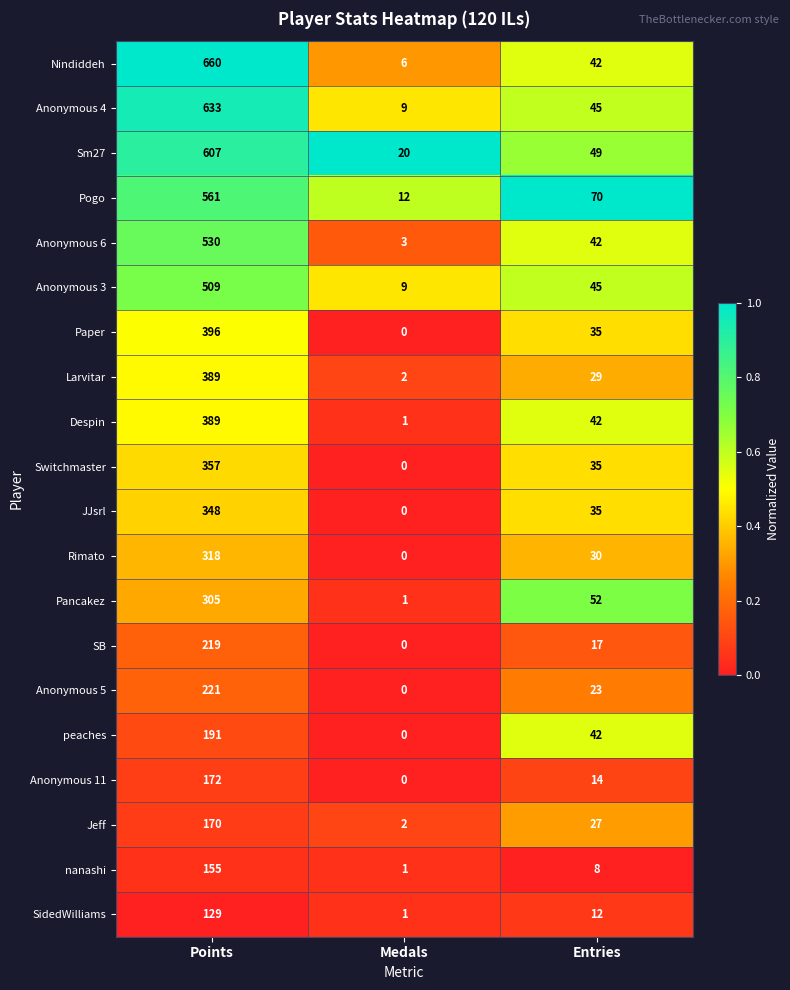

Rank the categories by Anonymous 11 value from highest to lowest.

Points, Entries, Medals